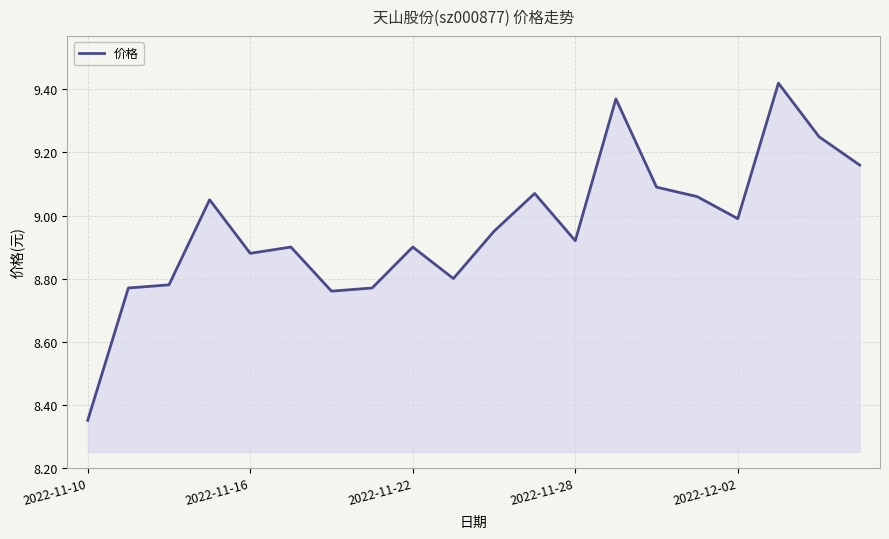

How many lines are shown in the chart?

1